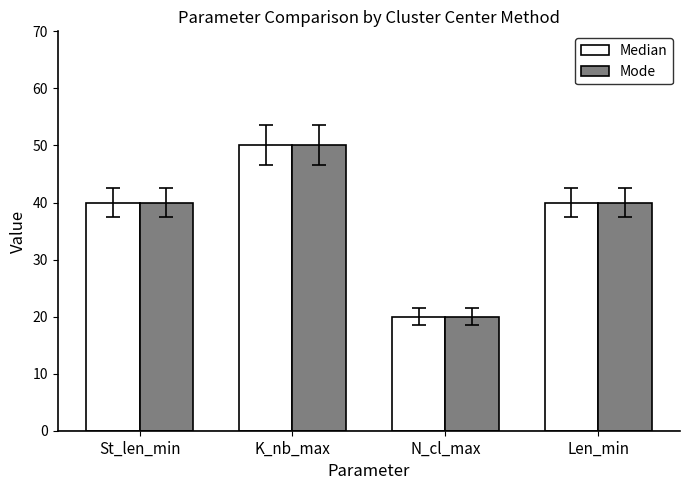

What value does the Mode series have at K_nb_max?

50